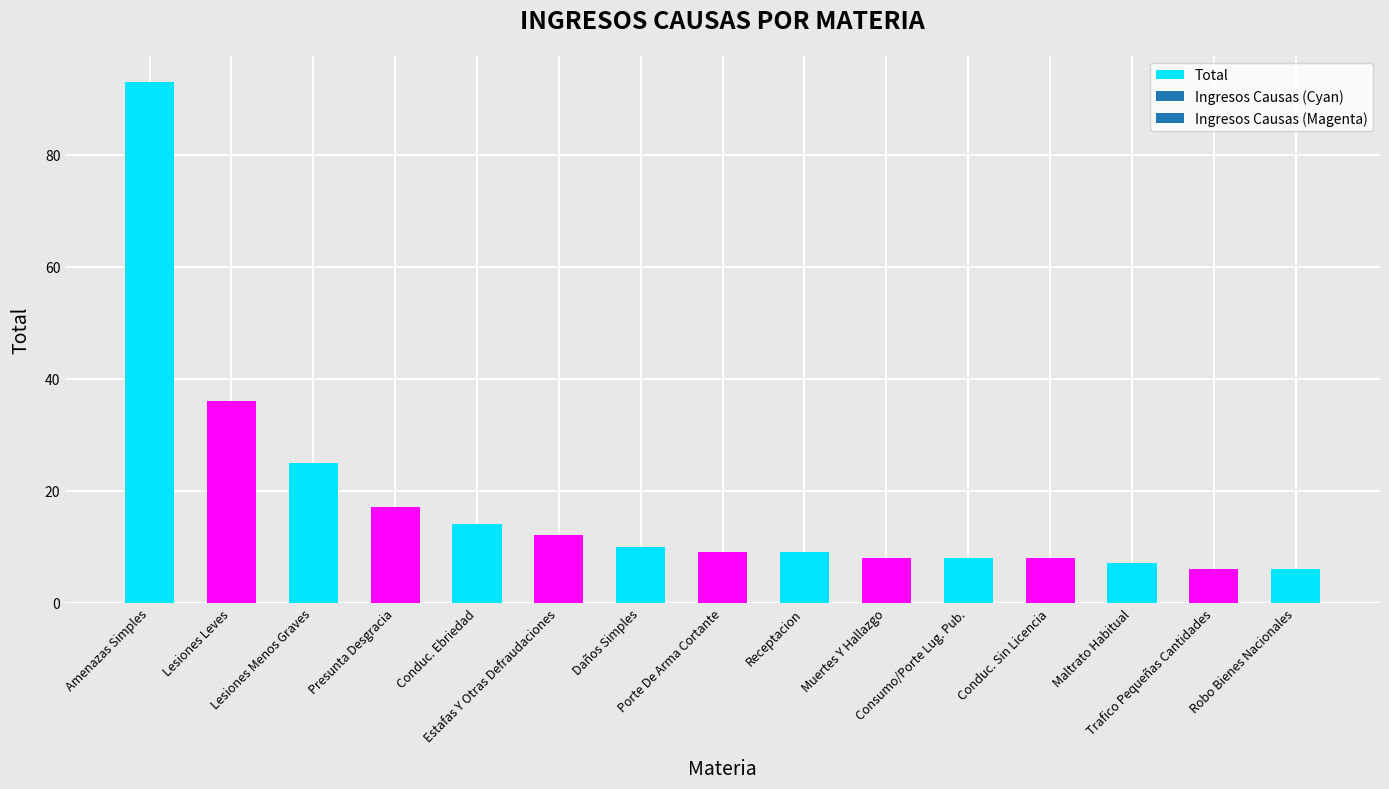

The chart shows a value of 5 at Presunta Desgracia. True or false?

False